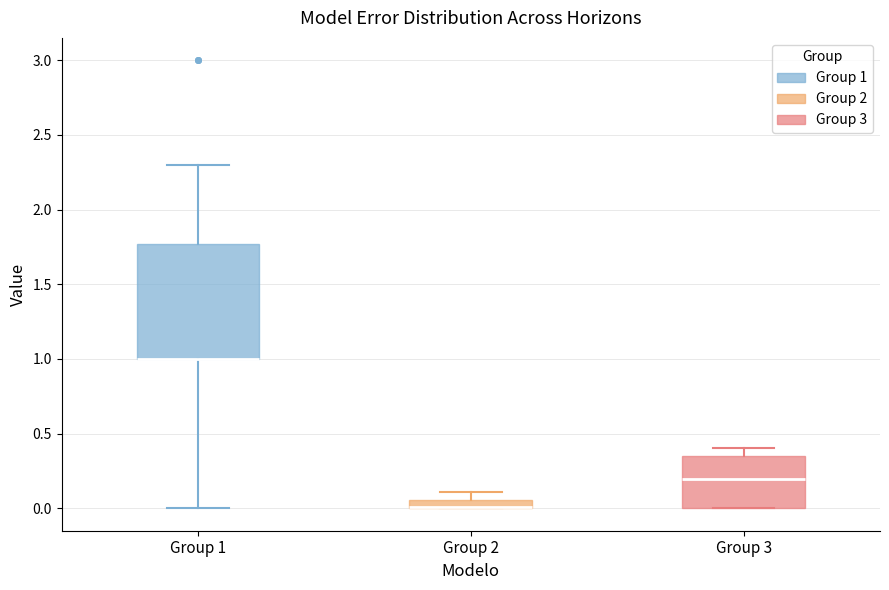

Where does the lower whisker of the box for Group 1 end on the y-axis? The values are not printed on the chart, so give them approximately, as read against the axis.

0.00